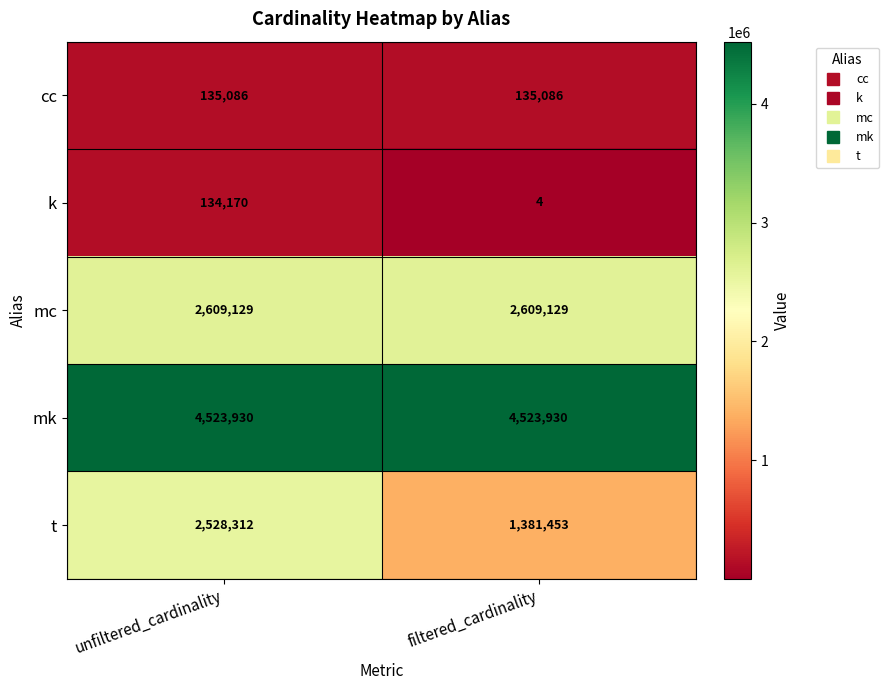

Reading left to right, what are all the values shown in this chart?

cc: unfiltered_cardinality=135086	filtered_cardinality=135086
k: unfiltered_cardinality=134170	filtered_cardinality=4
mc: unfiltered_cardinality=2609129	filtered_cardinality=2609129
mk: unfiltered_cardinality=4523930	filtered_cardinality=4523930
t: unfiltered_cardinality=2528312	filtered_cardinality=1381453